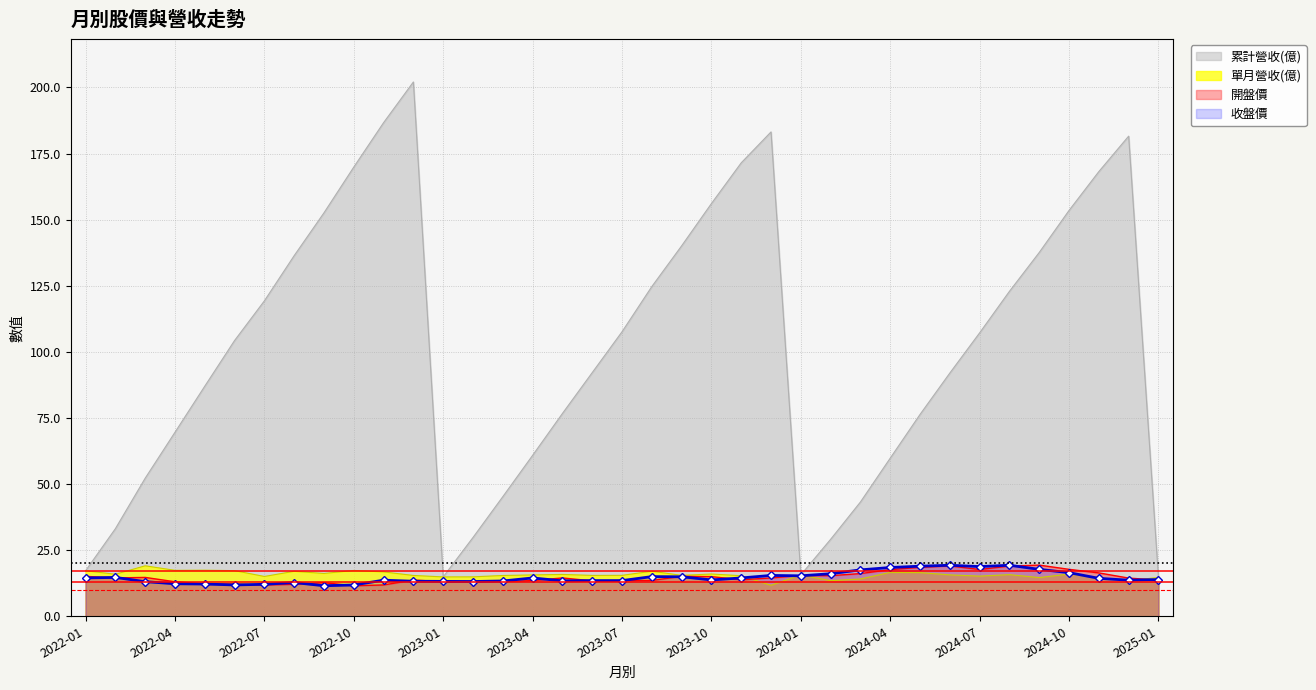

At which category is the sum across all series the highest?

2022-12